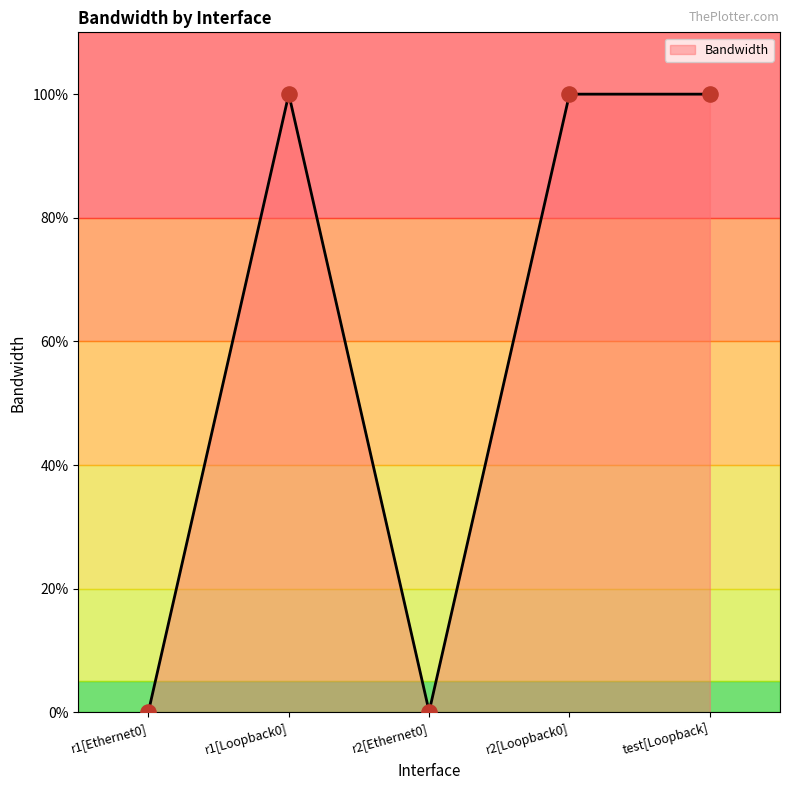

Between r1[Ethernet0] and test[Loopback], which is larger?

test[Loopback]